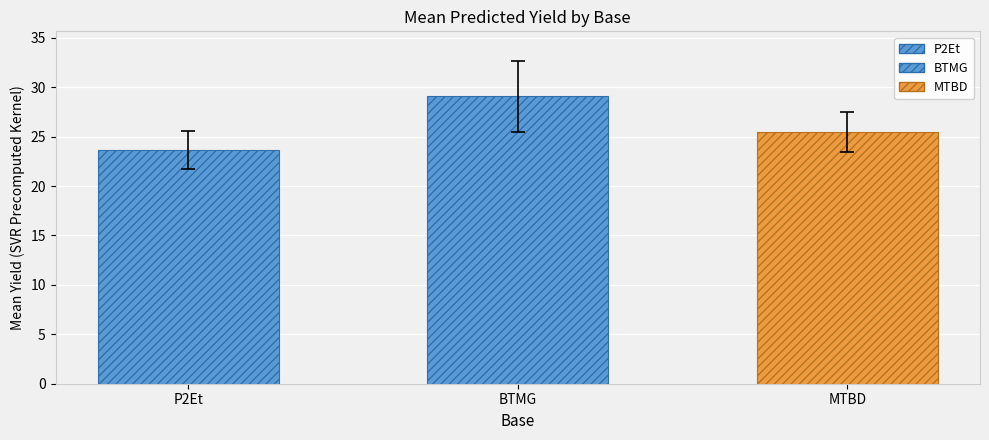

List the labels in order of value, largest first.

BTMG, MTBD, P2Et